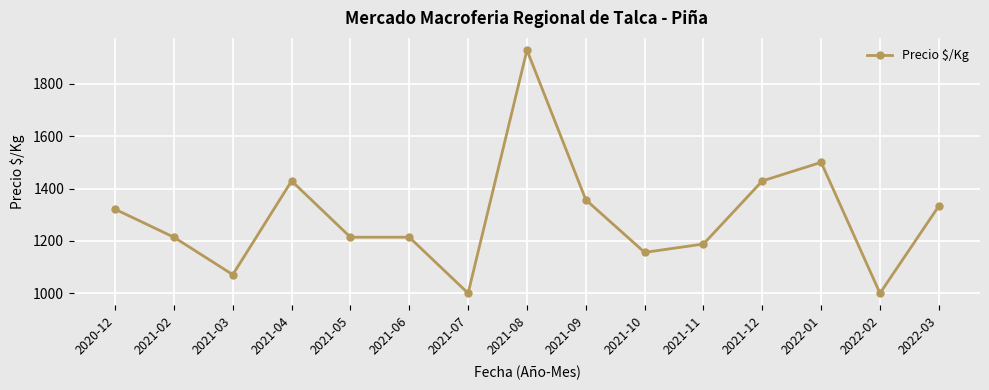

At which category does the data reach its first local peak?

2021-04